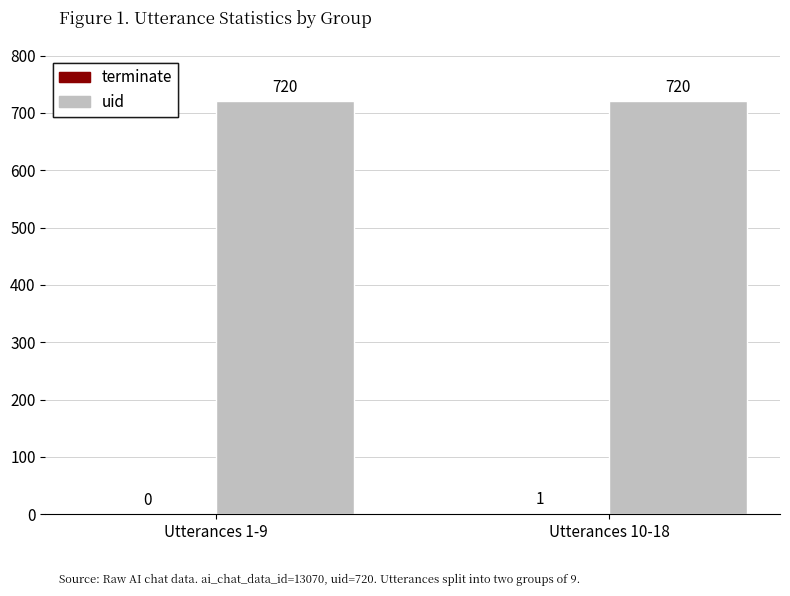

What value does the uid series have at Utterances 10-18?

720